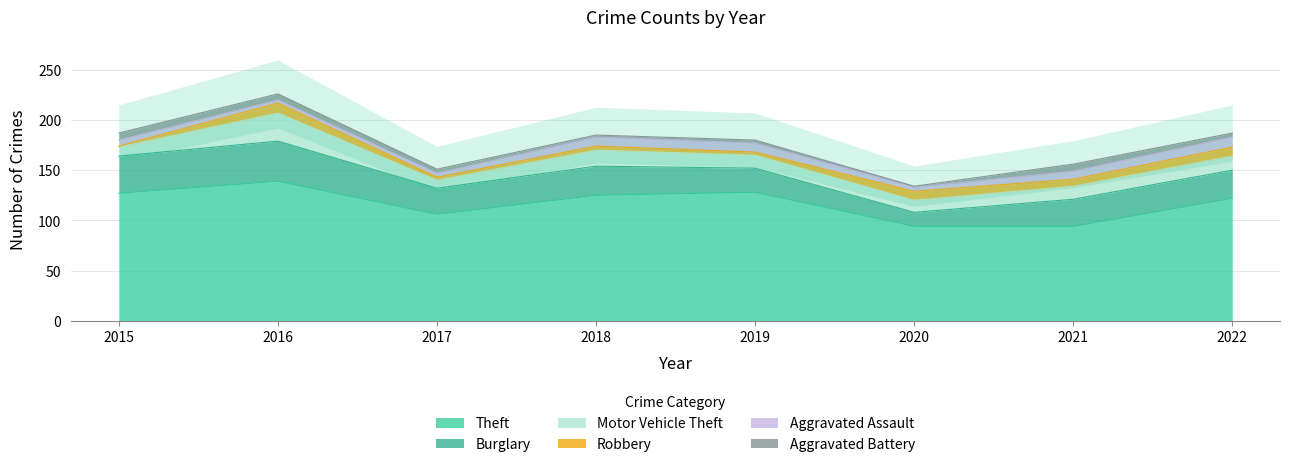

At which label is Motor Vehicle Theft closest to 18?

2018